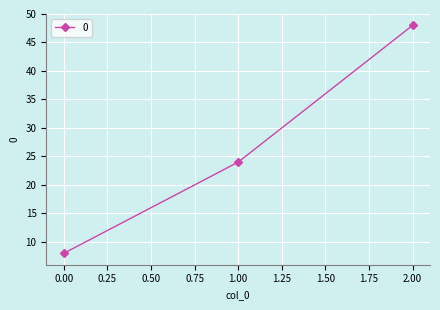

Count the values in the range 8 to 48.

3